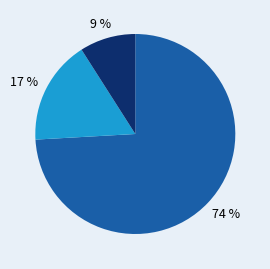

To the nearest percent, what is the average slice percentage?

33%